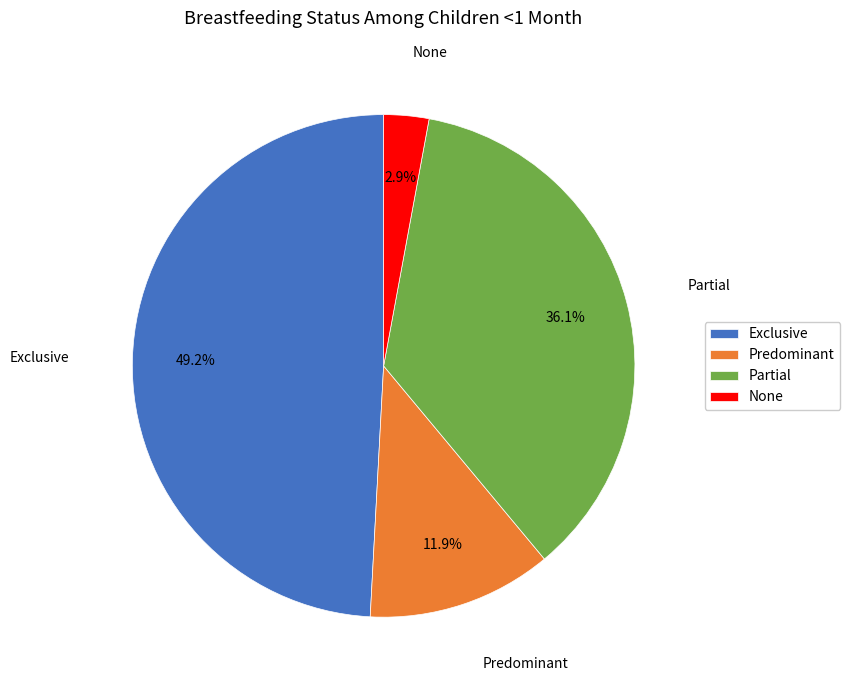

How many slices are in this pie chart?

4